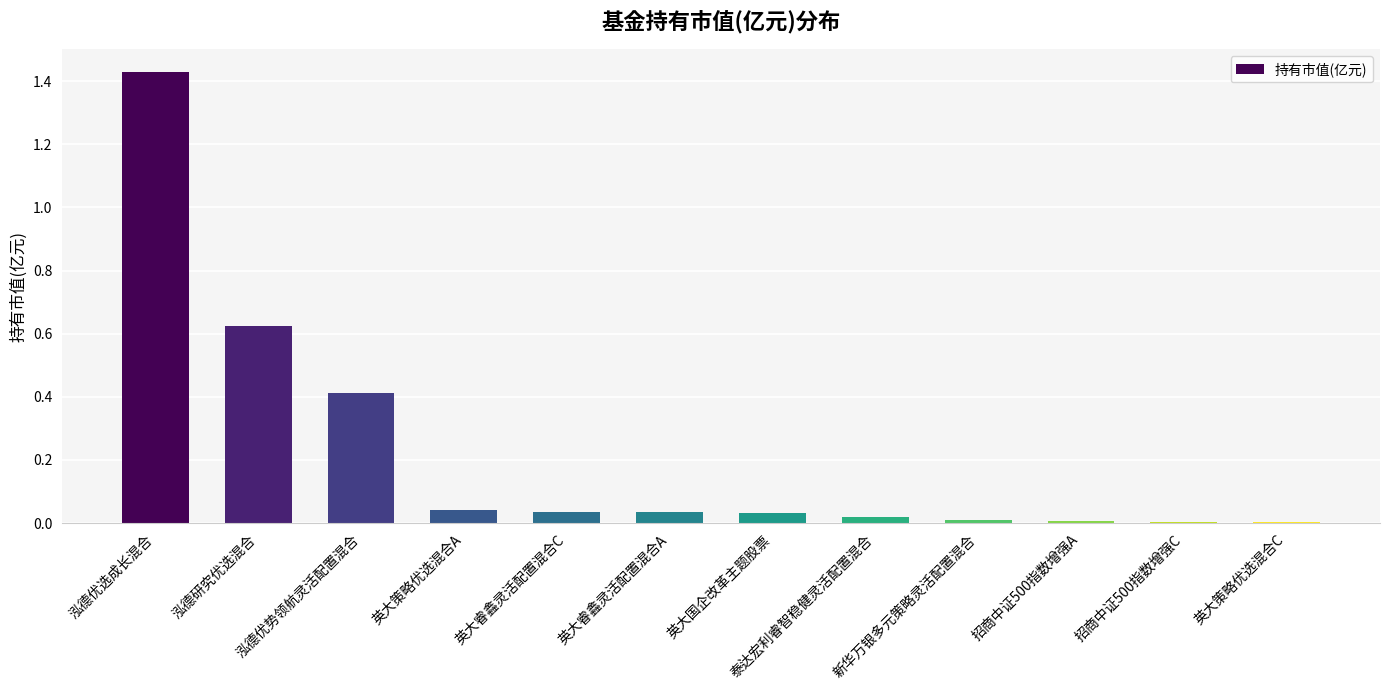

Which has a higher value, 英大国企改革主题股票 or 泓德优势领航灵活配置混合?

泓德优势领航灵活配置混合